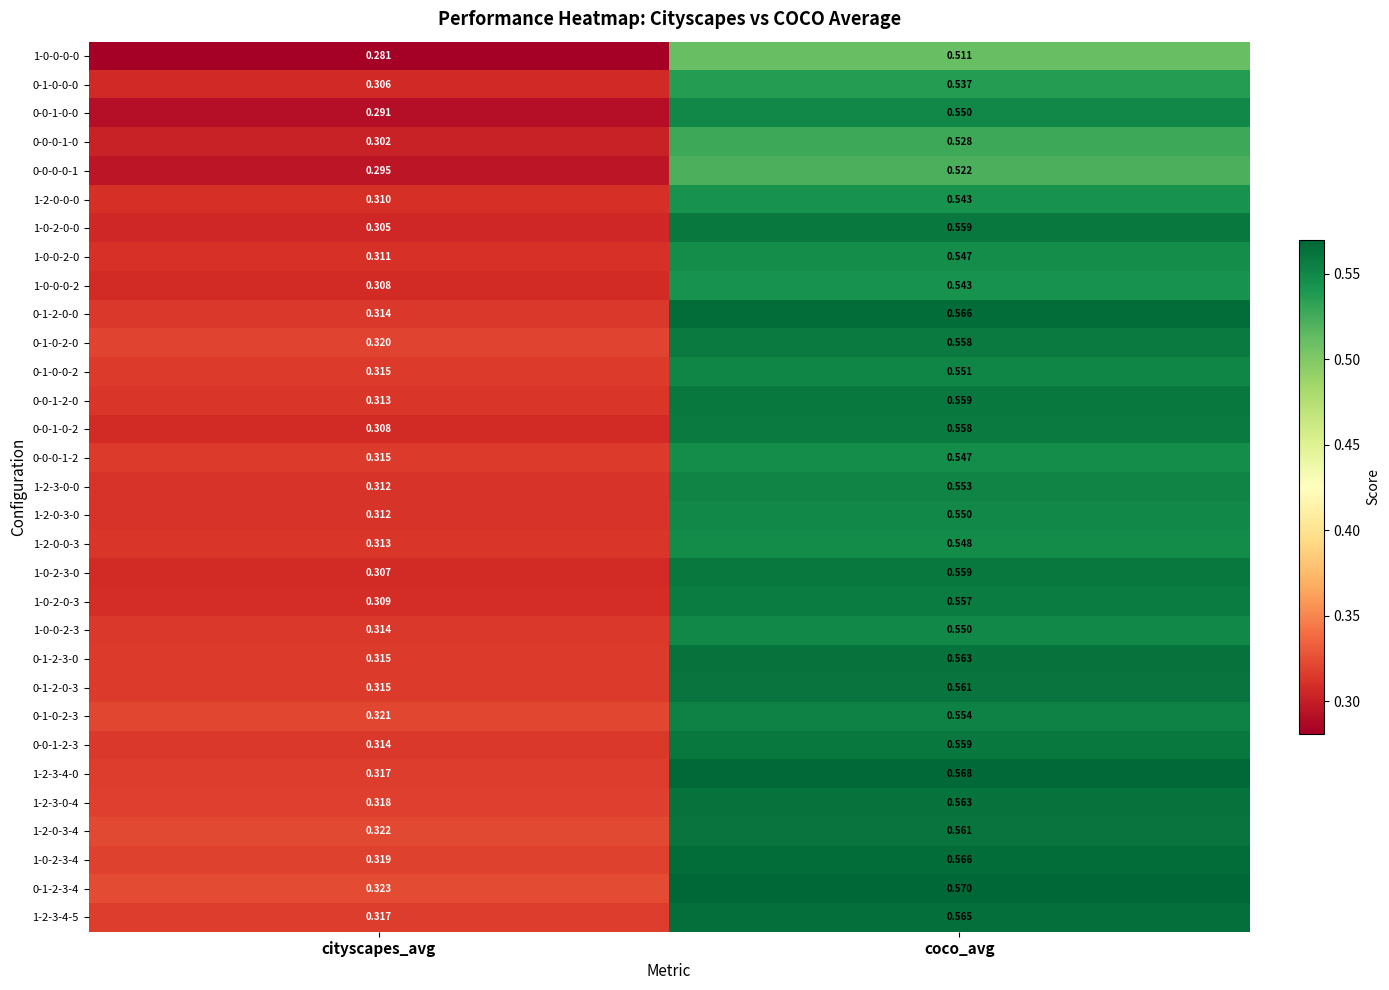

What is the difference between the highest and lowest values at coco_avg?

0.1